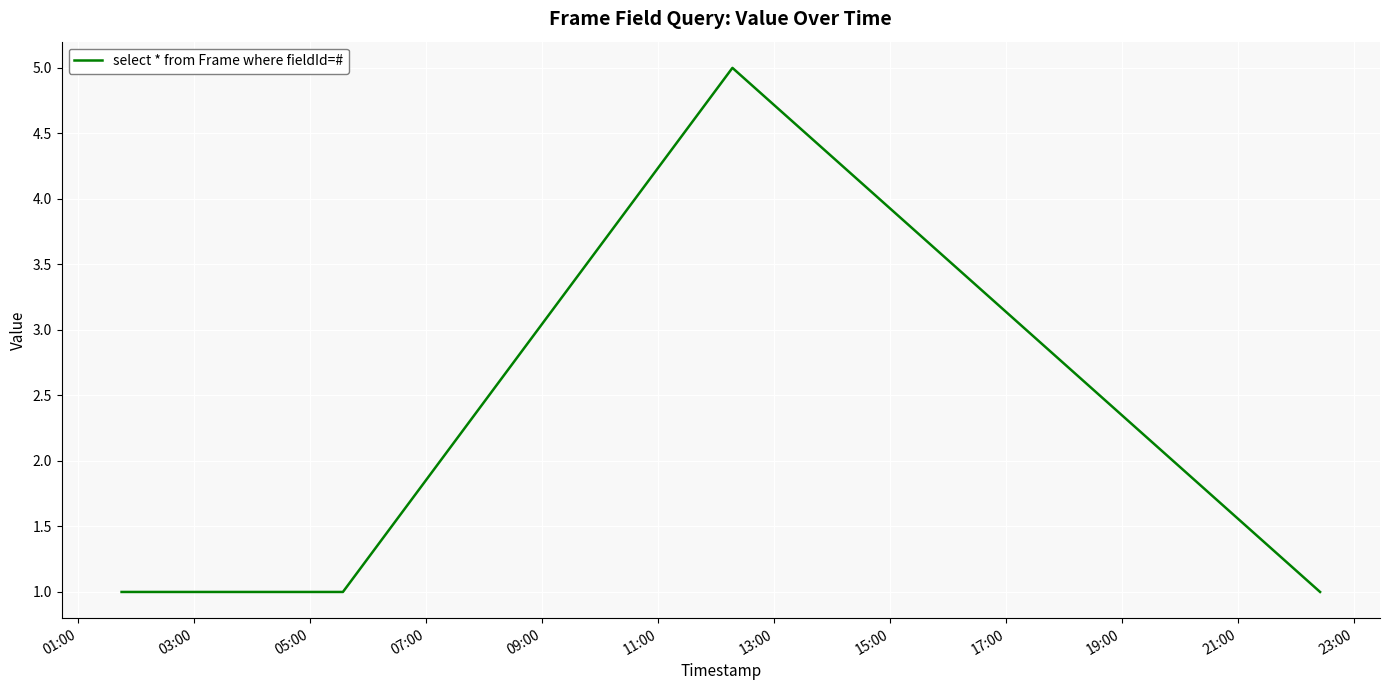

What is the sum of all values?

11